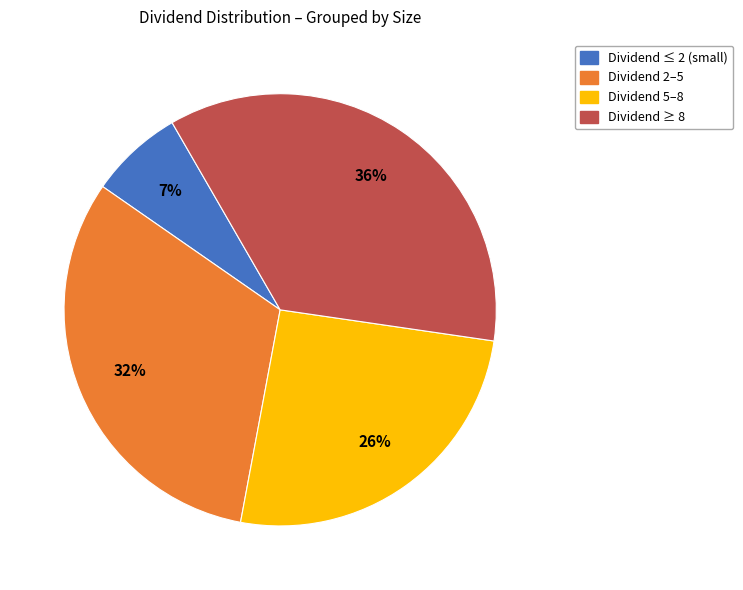

To the nearest percent, what is the average slice percentage?

25%